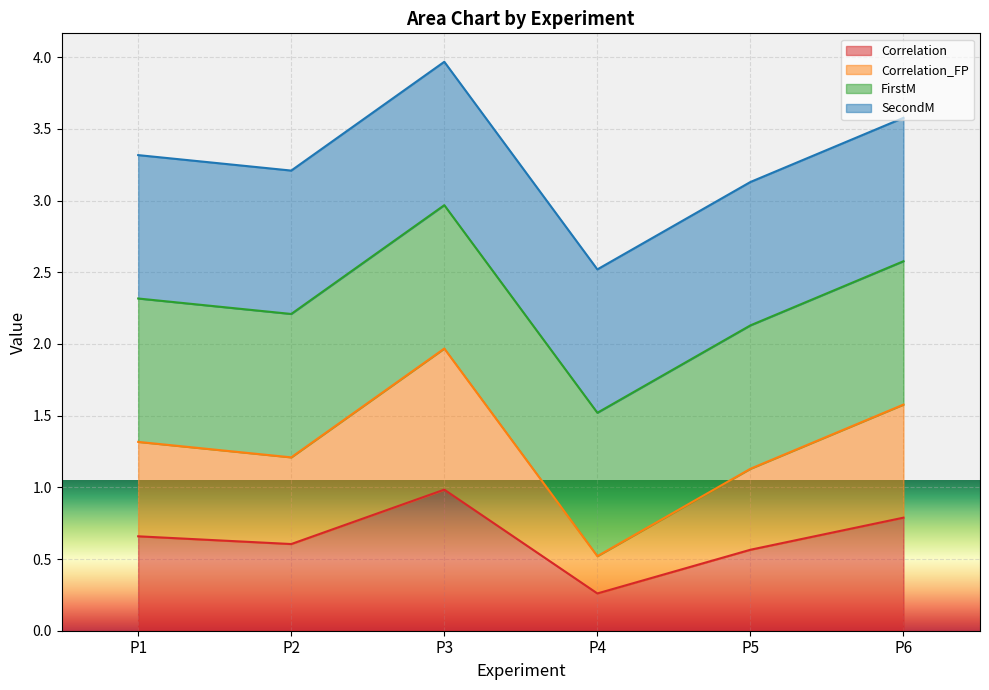

At which category does the chart reach its minimum across all series?

P4